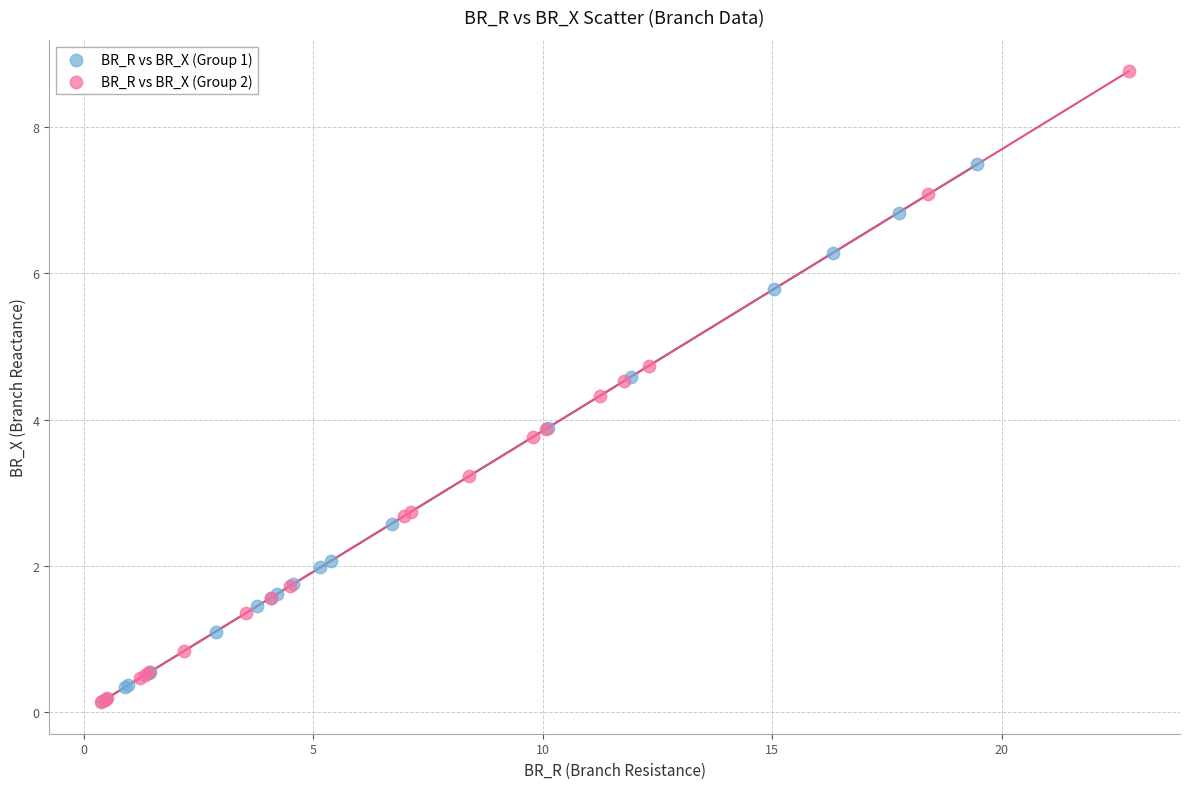

Which series contains the highest Y value?

BR_R vs BR_X (Group 2)